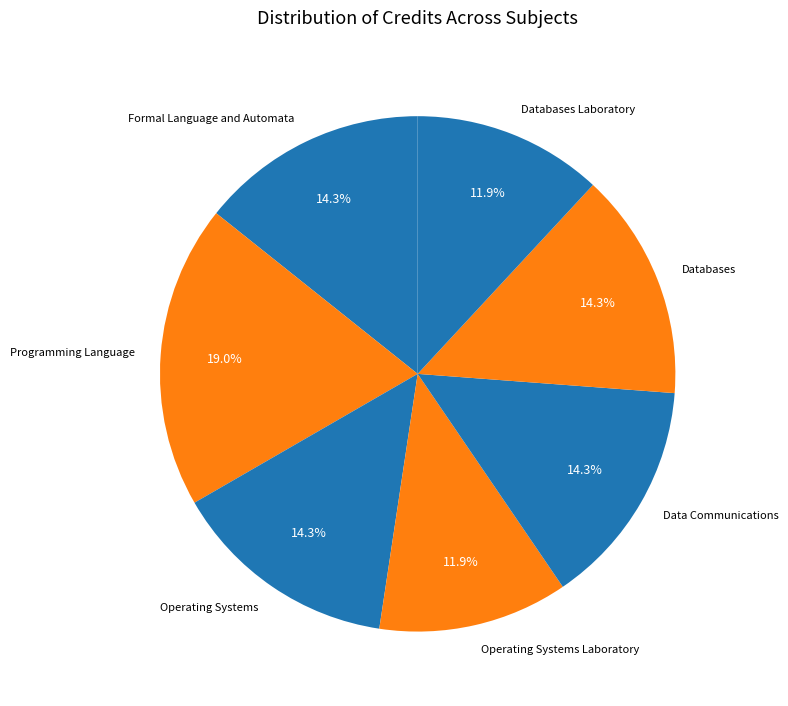

How many slices are in this pie chart?

7